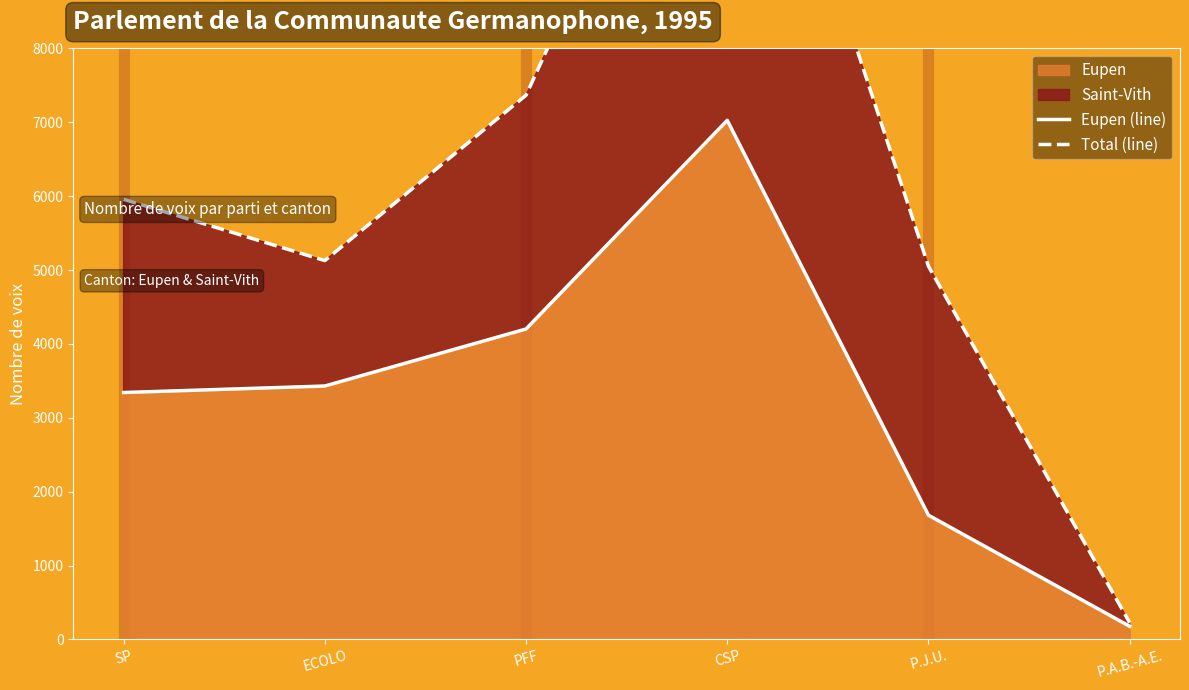

Which category has the highest value in the Eupen series?

CSP